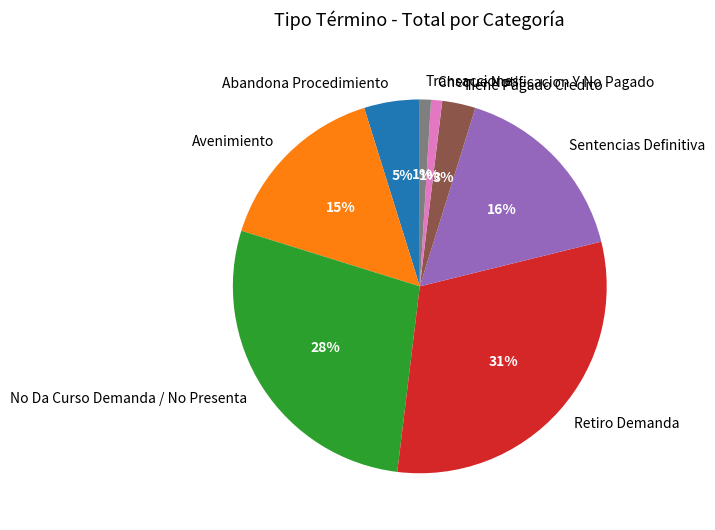

Does Tiene Pagado Credito account for over 50% of the chart?

No